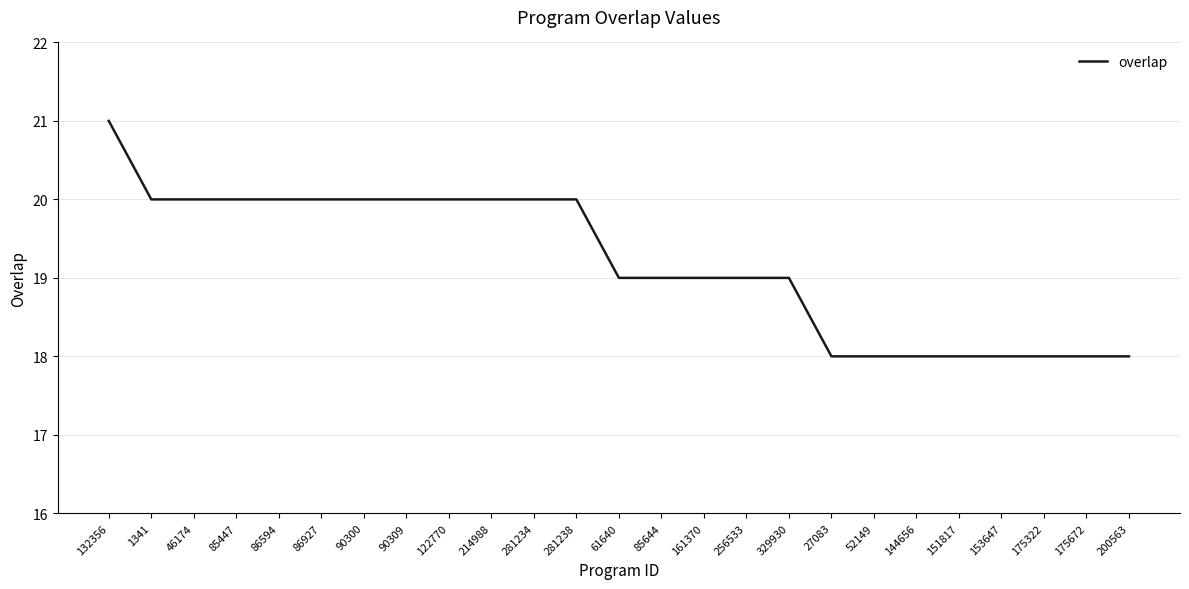

What is the approximate value at 281234?

20